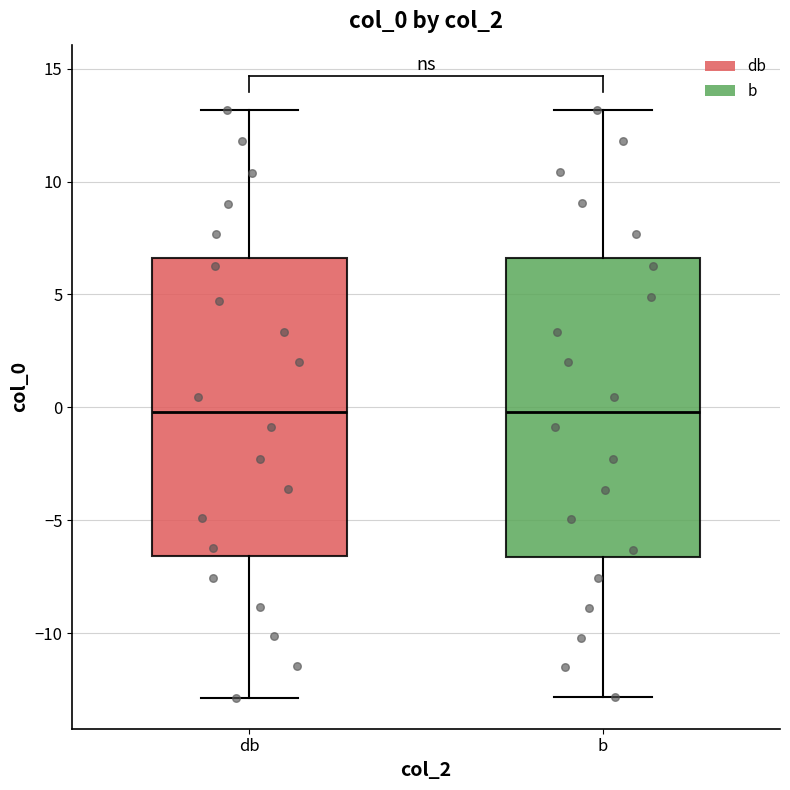

Reading left to right, transcribe this box plot: for each box, give where its median line is, the range the box spans, and where its two whiskers end, as read against the y-axis. The values are not printed on the chart, so give them approximately, as read against the axis.

db: median 0.0, box -6.5 to 6.5, whiskers -13.0 to 13.0
b: median 0.0, box -6.5 to 6.5, whiskers -13.0 to 13.0